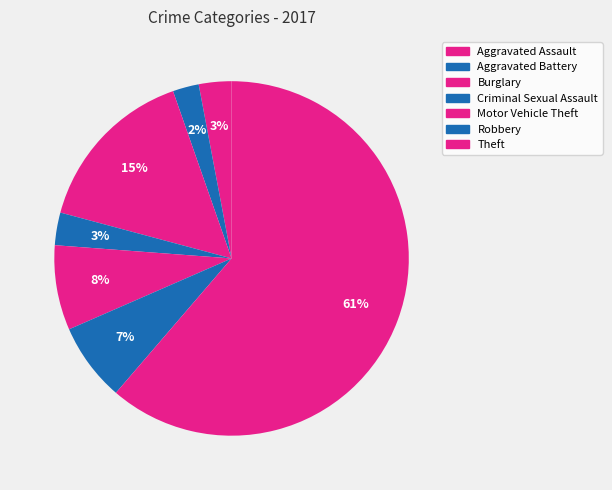

What is the largest slice in the pie chart?

Theft